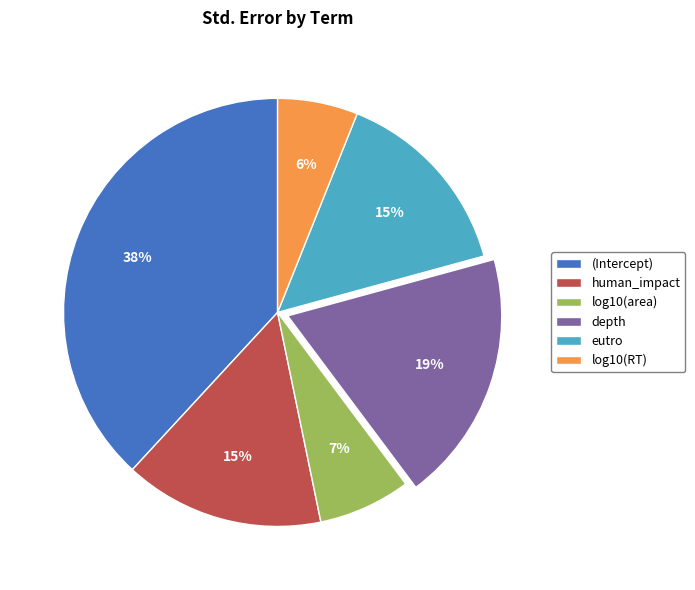

The eutro slice represents 15% of the pie. True or false?

True